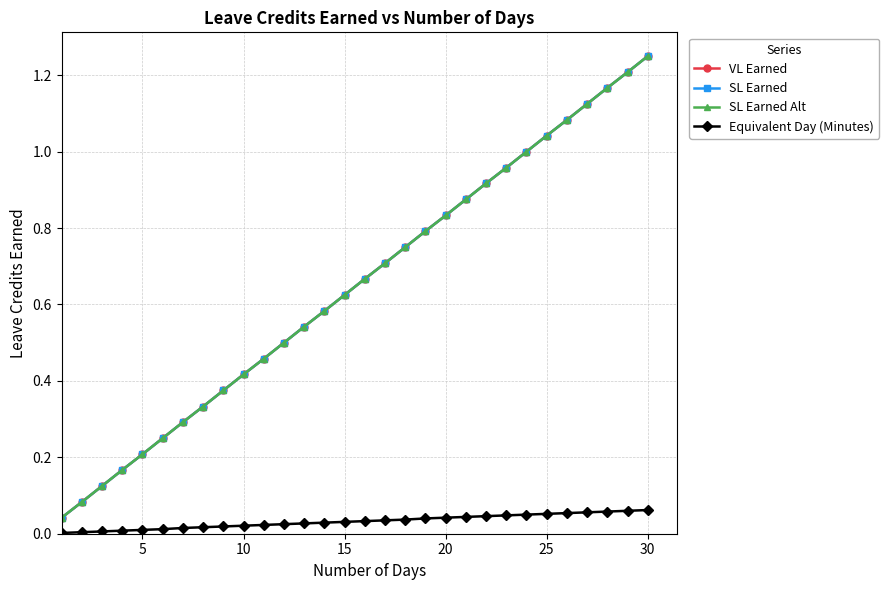

Is this an area chart (filled region under the line)?

No